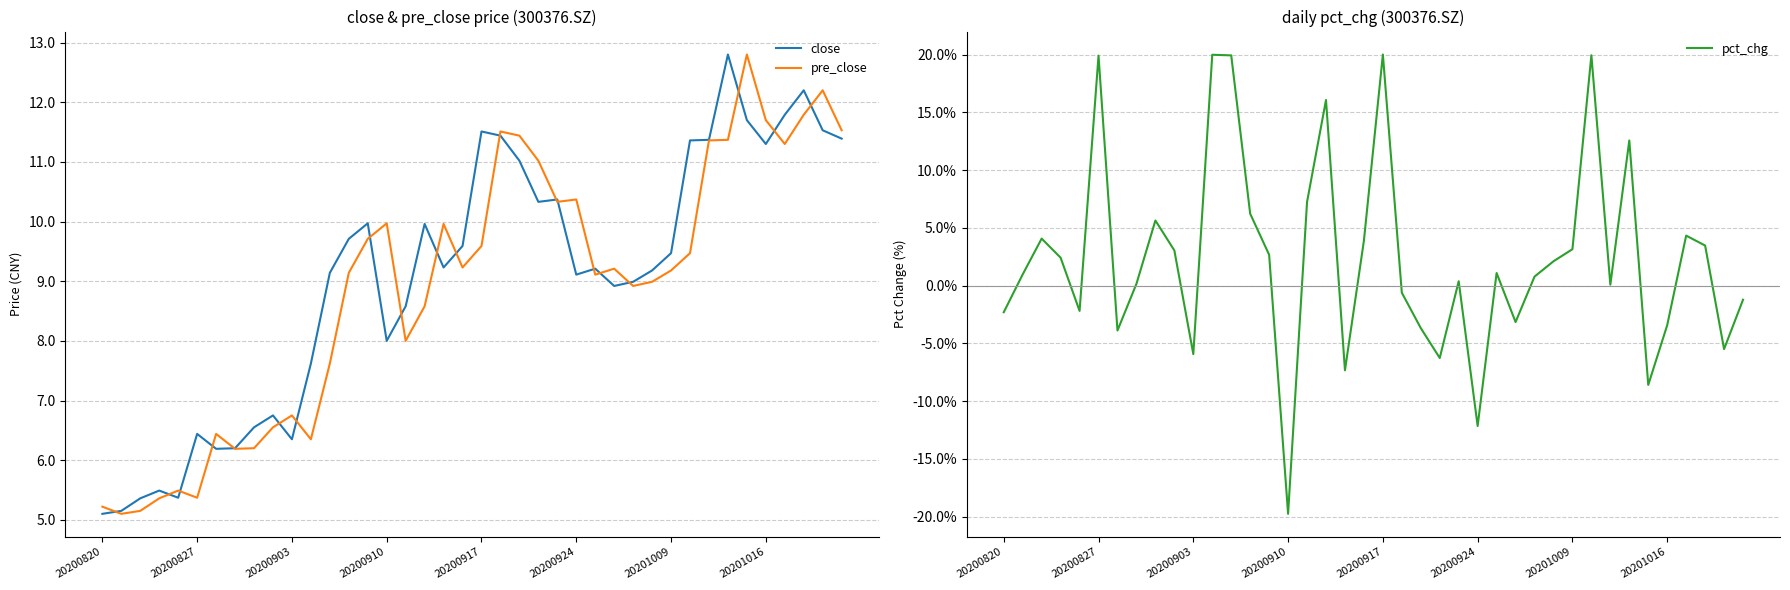

Rank the series by their maximum value, from lowest to highest.

close, pre_close, pct_chg